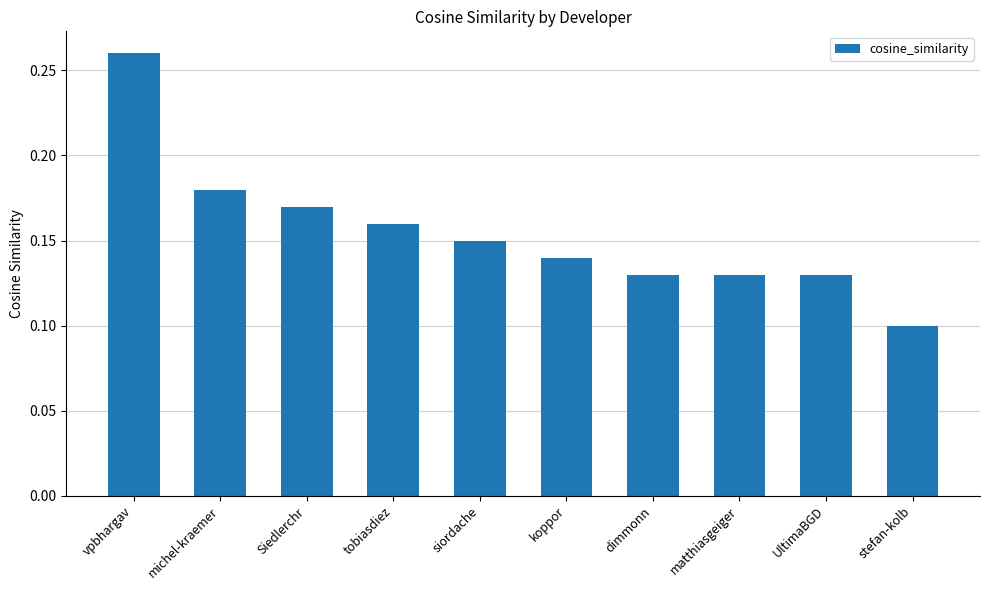

What is the label of the 8th bar from the right?

Siedlerchr